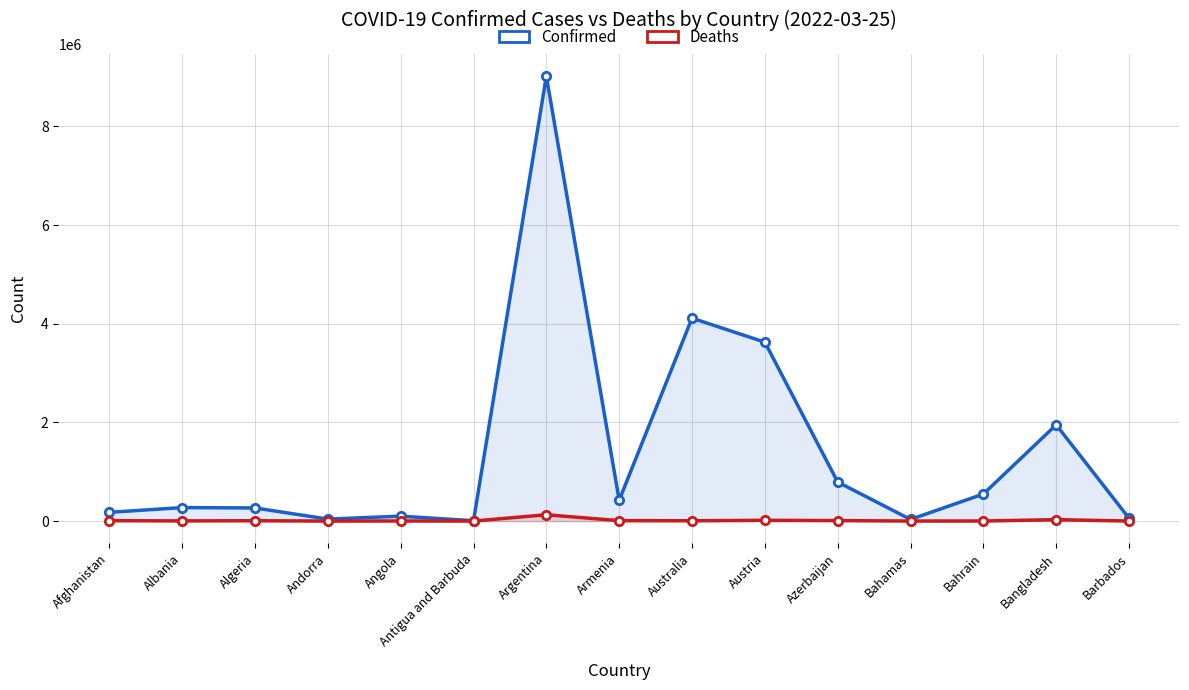

Does the chart display data point markers on the line(s)?

Yes